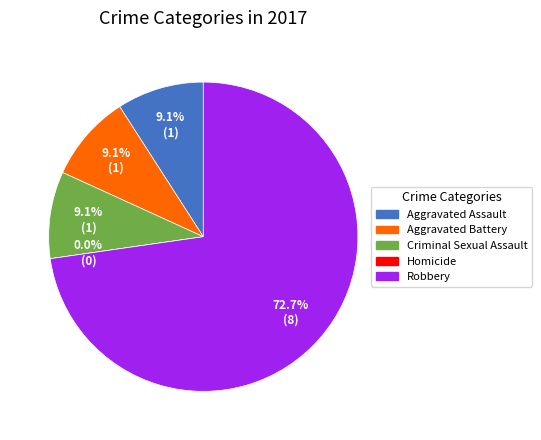

What is the change in value from Criminal Sexual Assault to Robbery?

+7